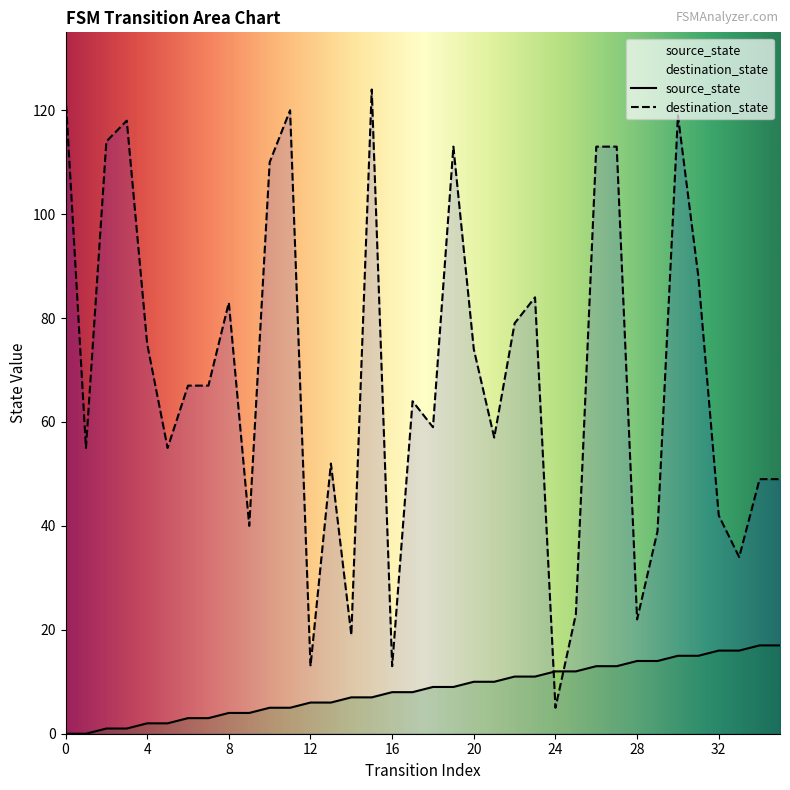

What is the difference between the maximum and minimum values in the source_state series?

17